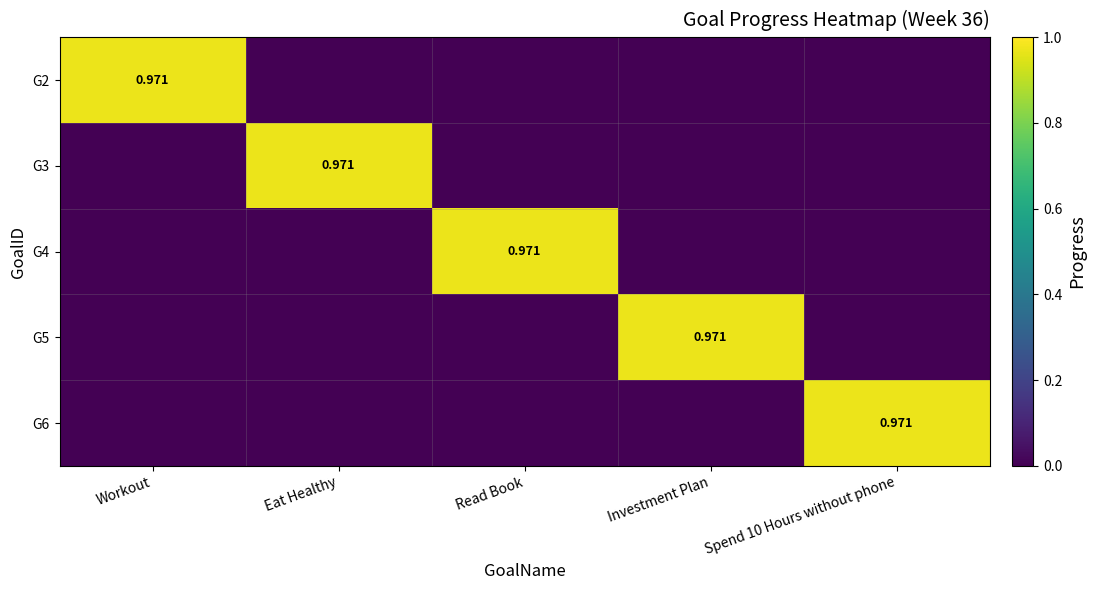

Which category has the lowest value in the G3 series?

Workout